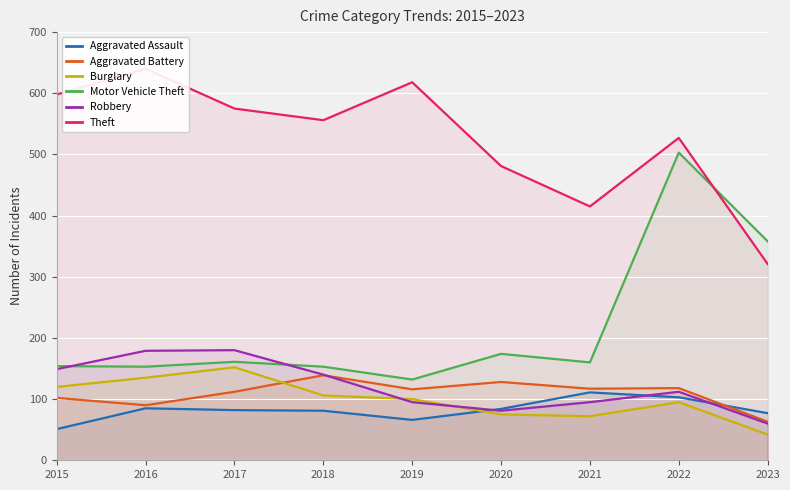

True or false: Aggravated Battery and Motor Vehicle Theft cross at least once.

False